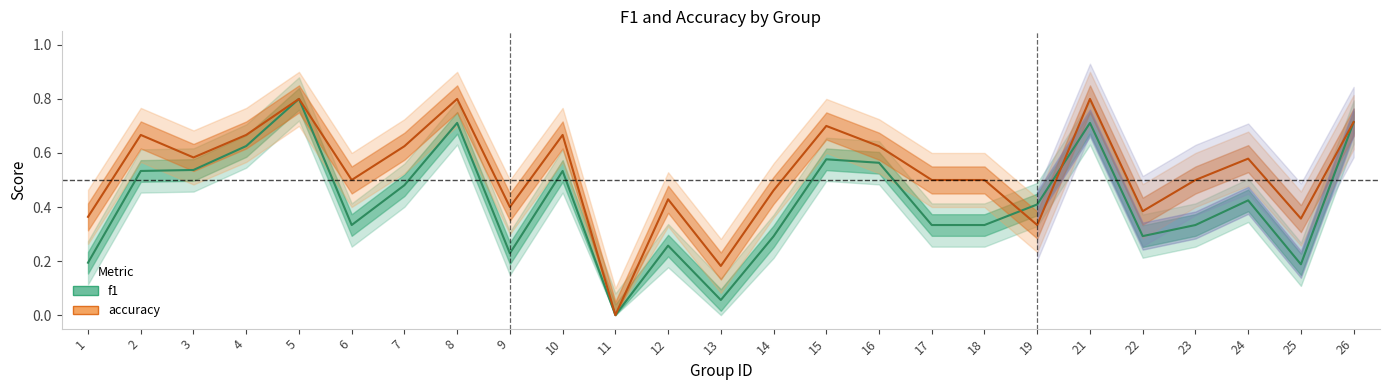

Is this an area chart (filled region under the line)?

No